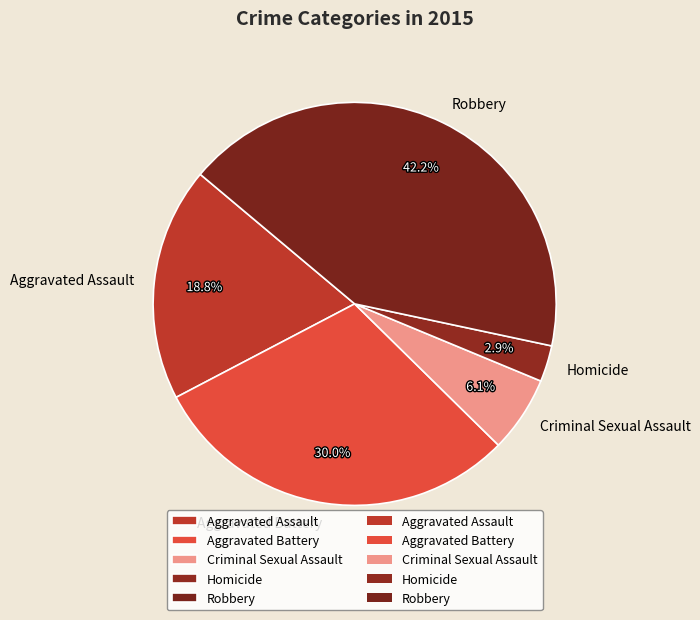

Is the sum of Homicide and Criminal Sexual Assault greater than half?

No